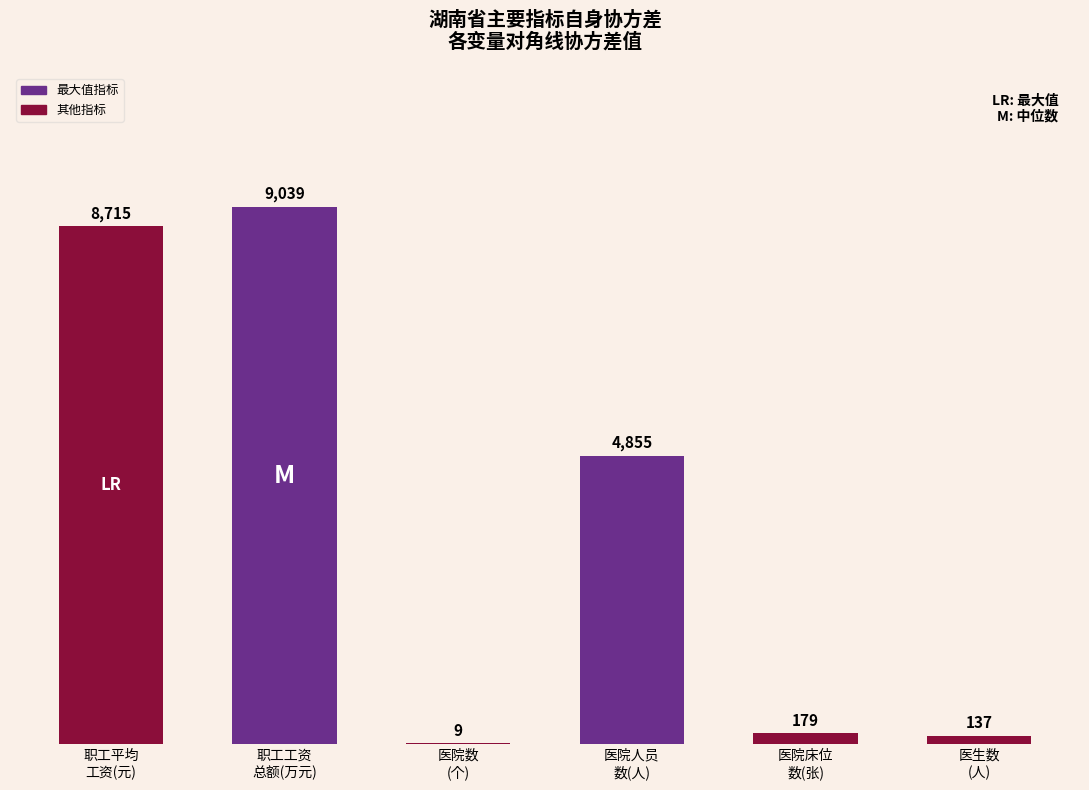

Where does the data first go above 4855?

职工平均
工资(元)